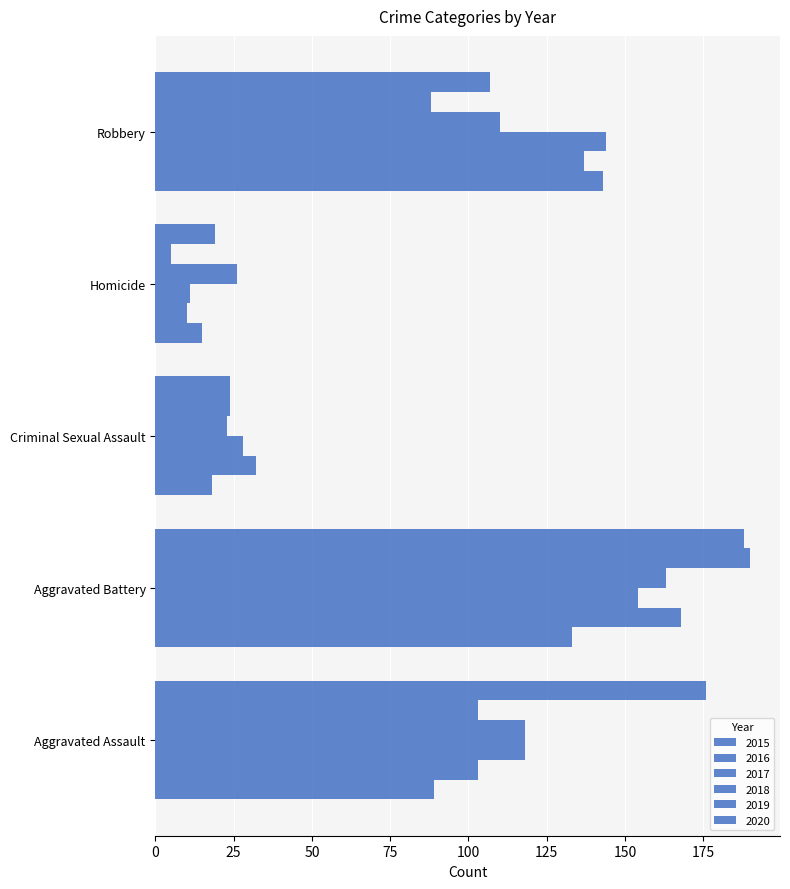

At how many categories does at least one series exceed 160?

2